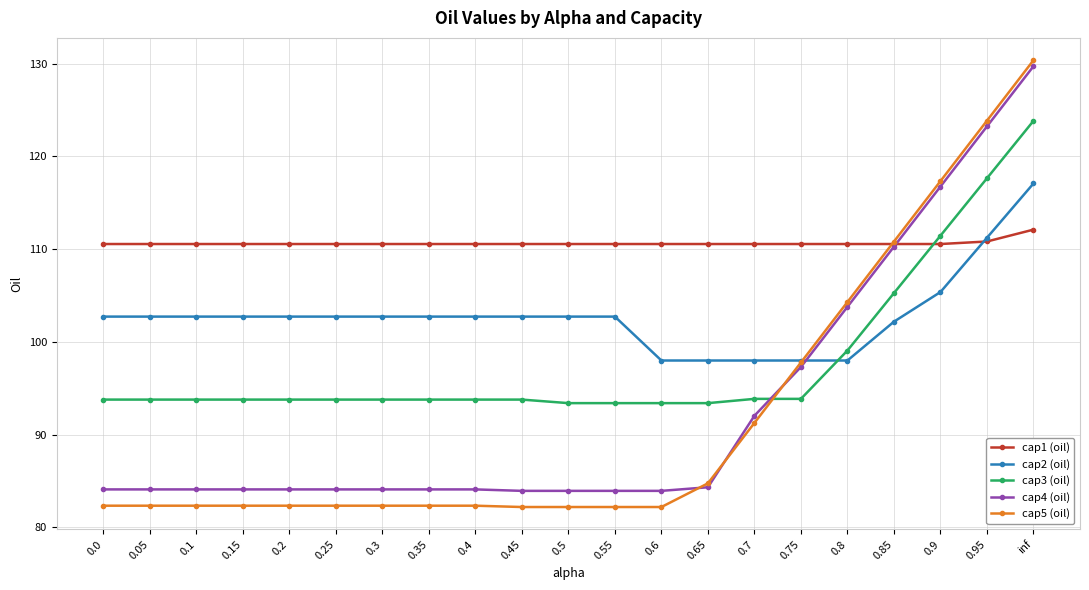

What is the minimum value for cap5 (oil)?

82.2